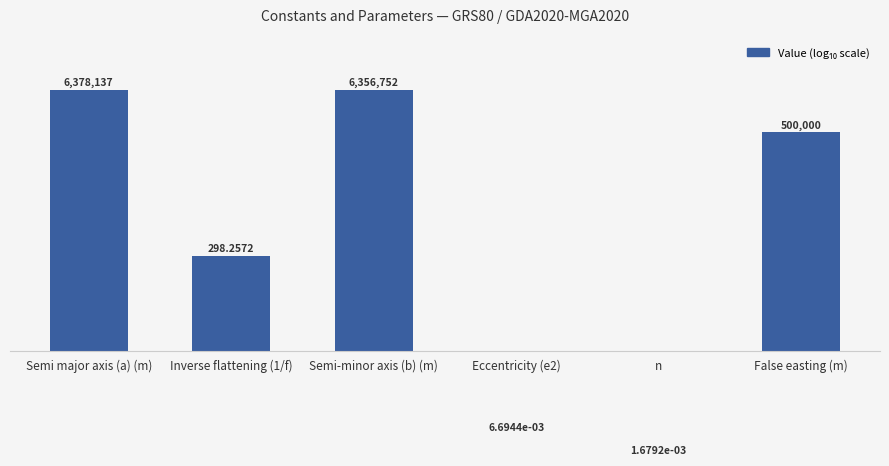

What is the difference between the values at Eccentricity (e2) and Semi-minor axis (b) (m)?

9.0